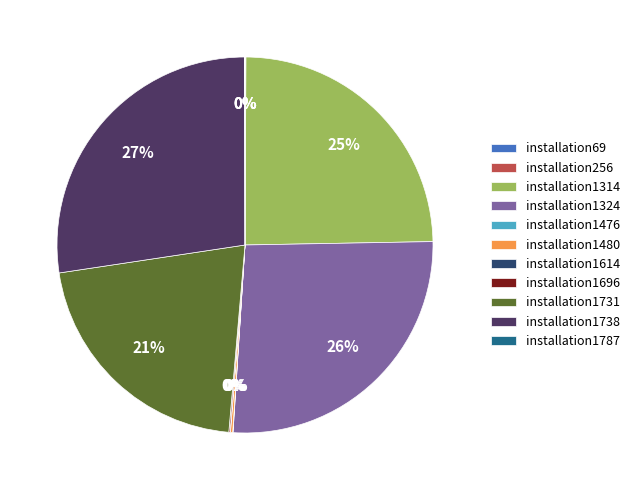

To the nearest percent, what is the average slice percentage?

9%